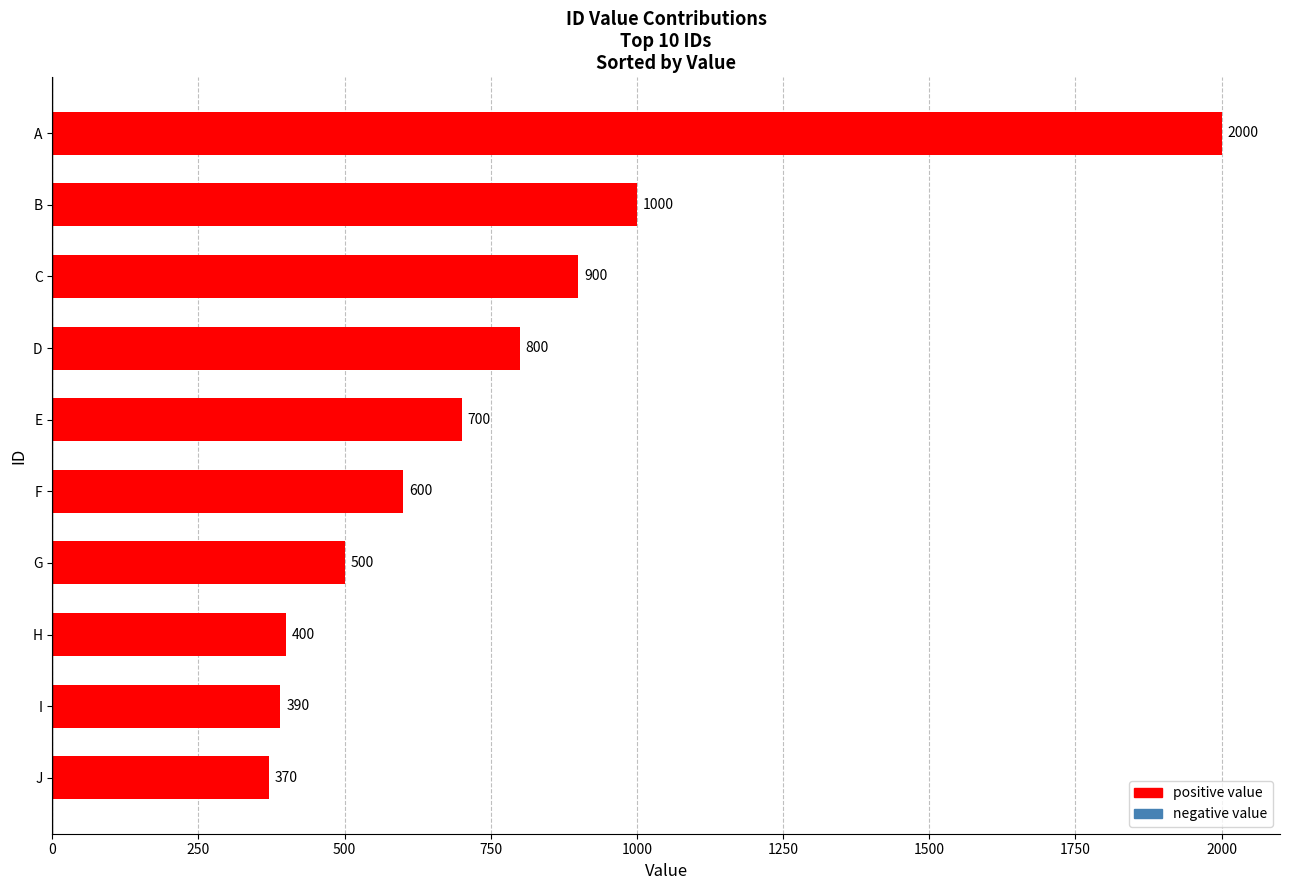

Reading bottom to top, list all the values displayed in this chart.

370	390	400	500	600	700	800	900	1000	2000